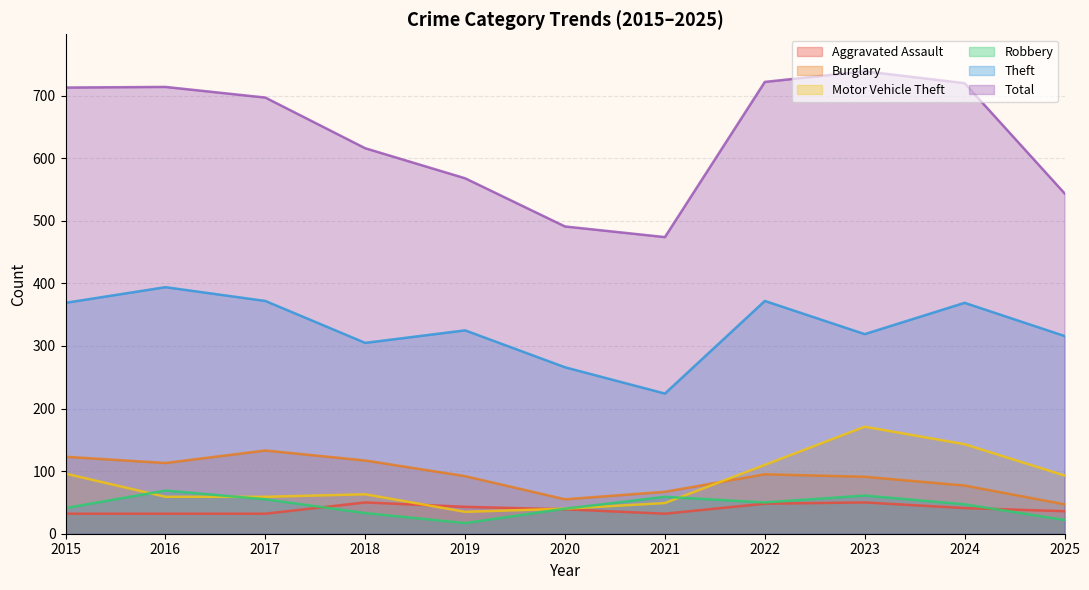

Is the value of Total at 2025 greater than the value of Theft at 2024?

Yes